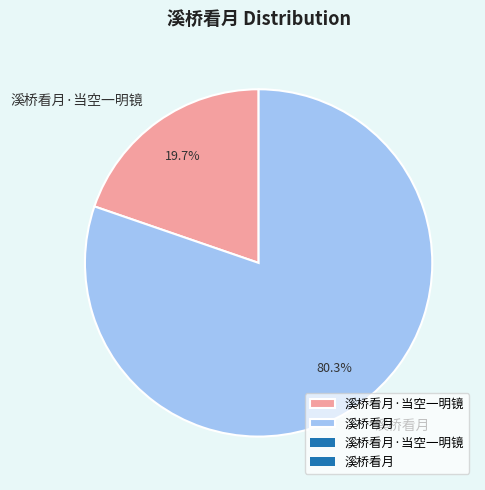

Which category has the smallest portion of the pie?

溪桥看月·当空一明镜